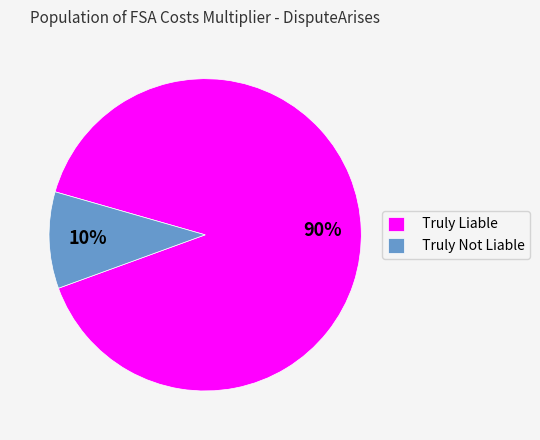

To the nearest percent, what portion does Truly Liable represent?

90%